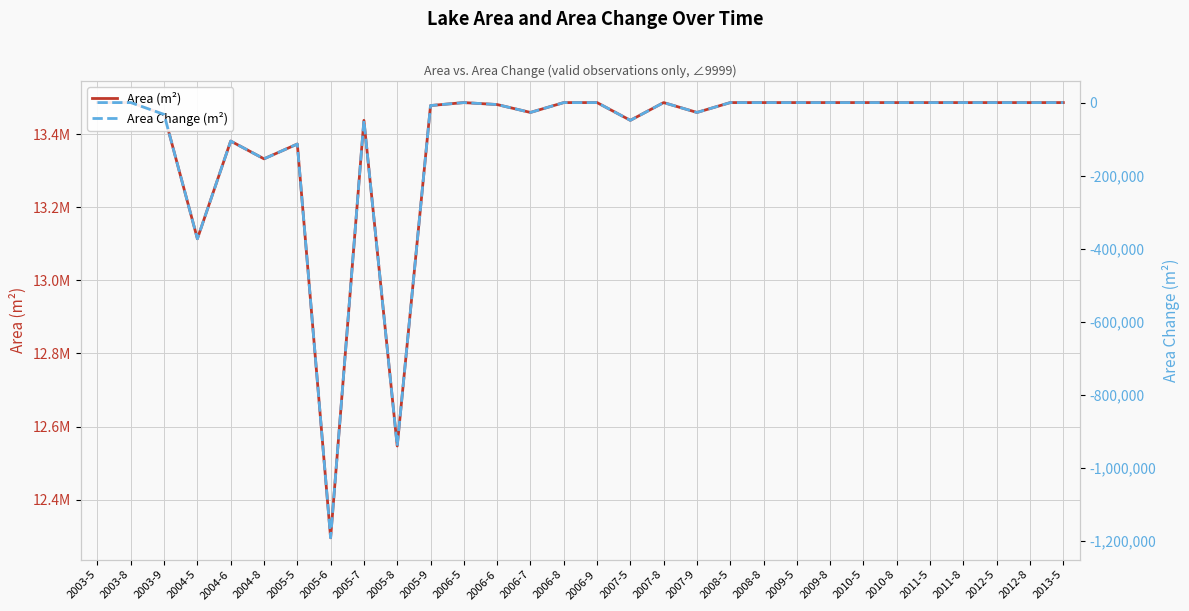

What is the label of the 18th point from the left?

2007-8